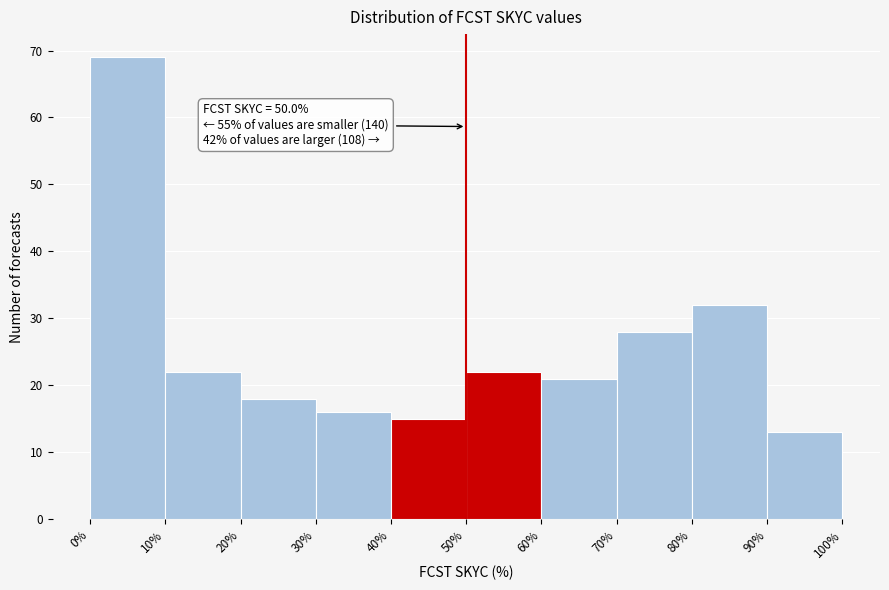

Which range on the x-axis has the tallest bar?

0% to 10%